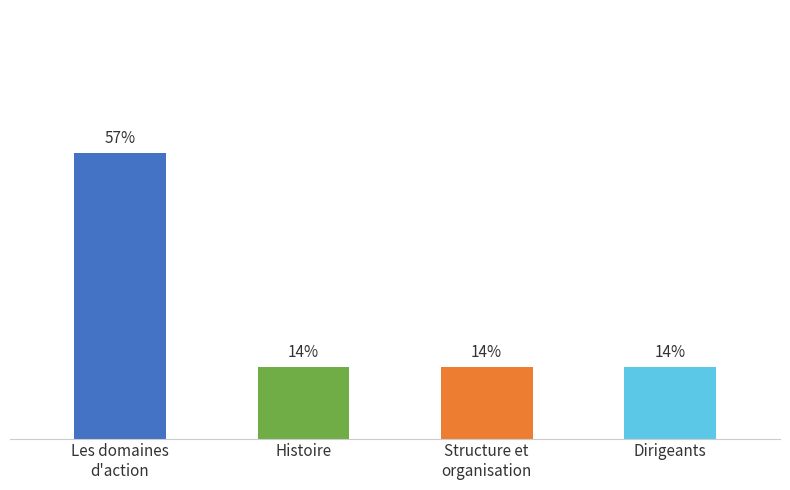

Are the bars horizontal?

No